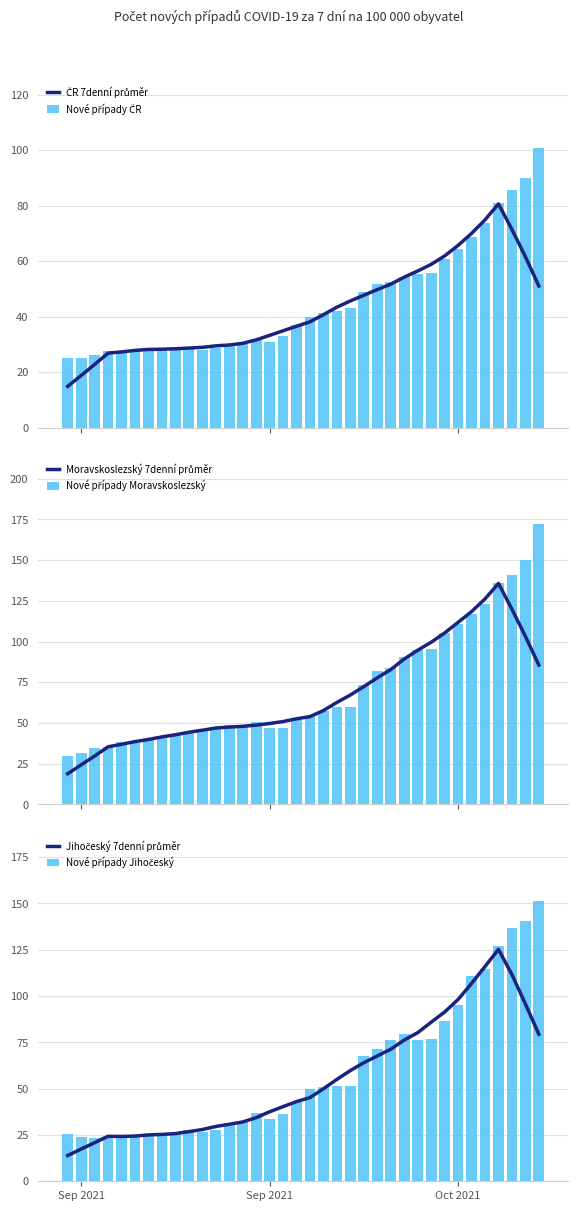

At how many categories does at least one series exceed 47?

25